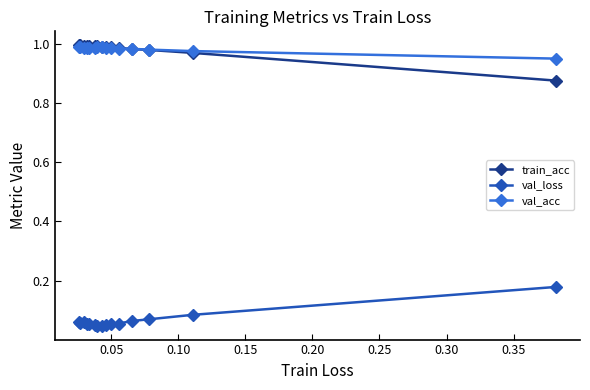

How many val_loss values are between 0 and 1?

15